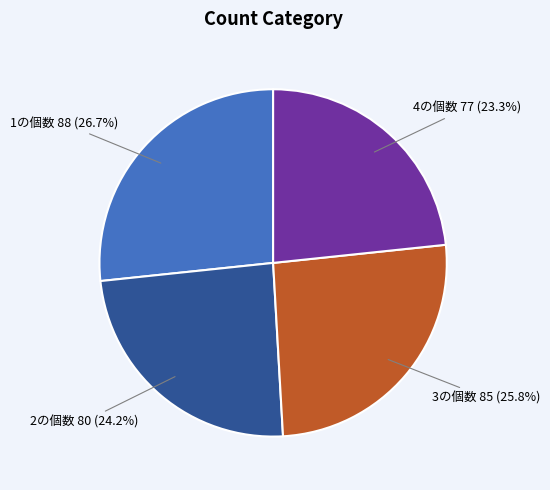

How many slices are in this pie chart?

4